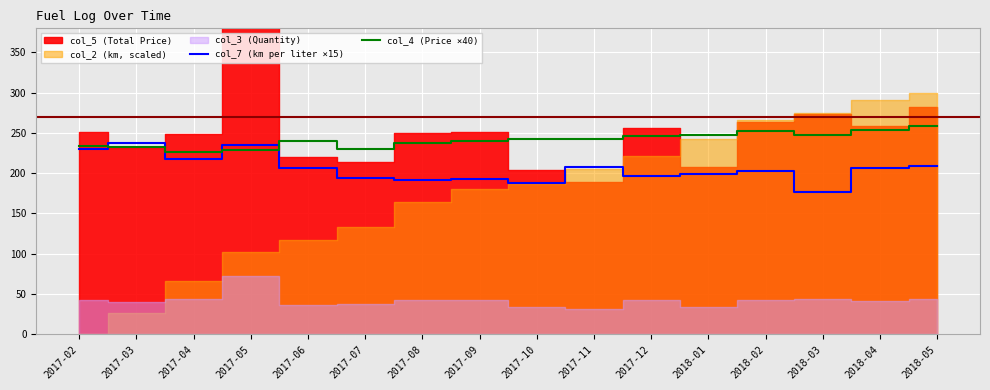

At which category does col_7 (km per liter ×15) reach its first local valley?

2017-04